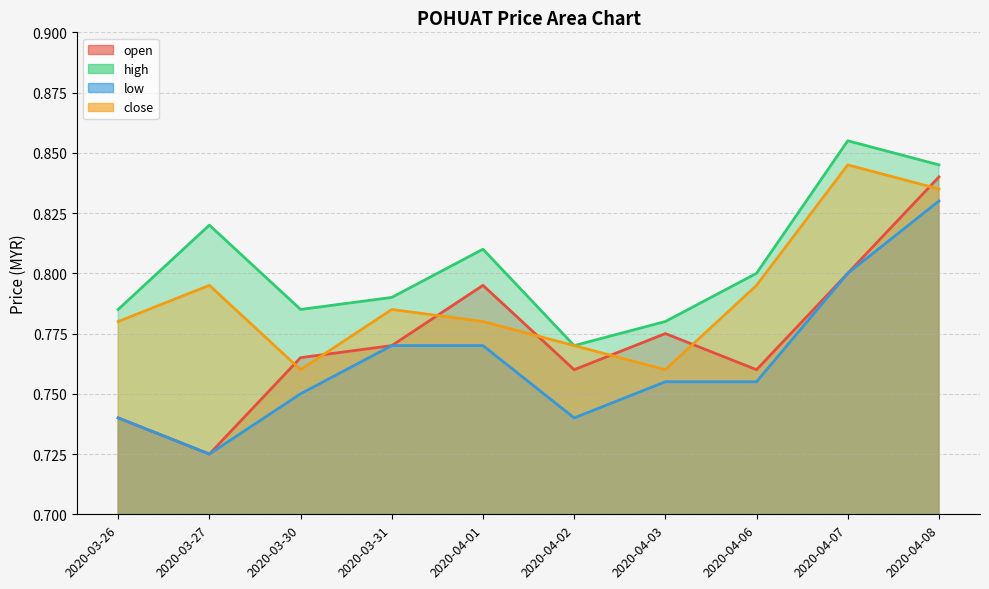

What position from the left is 2020-04-06?

8